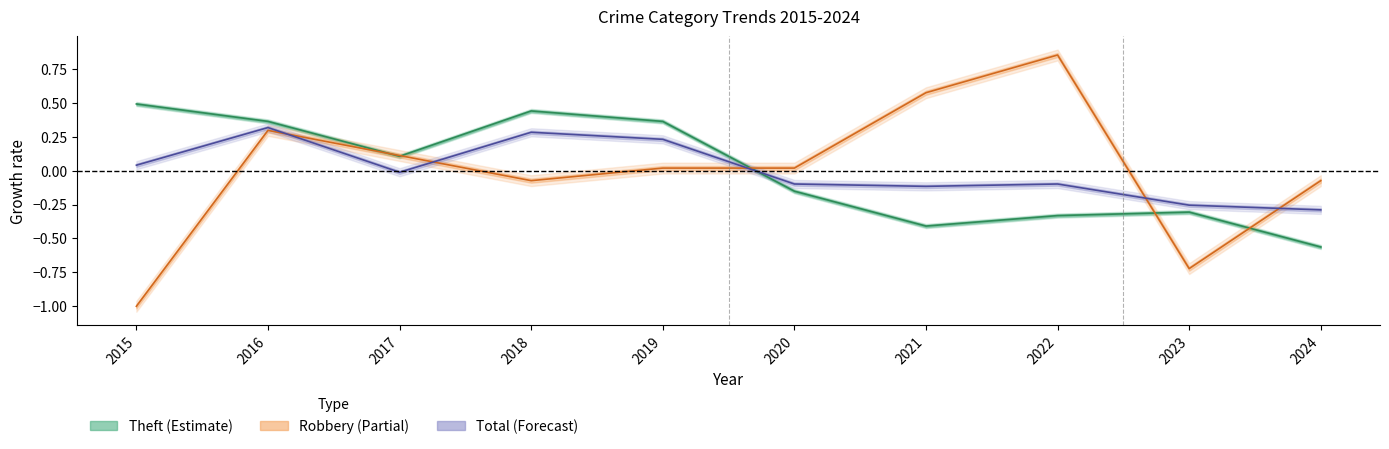

True or false: Theft has a value of -0.1 at 2020.

False